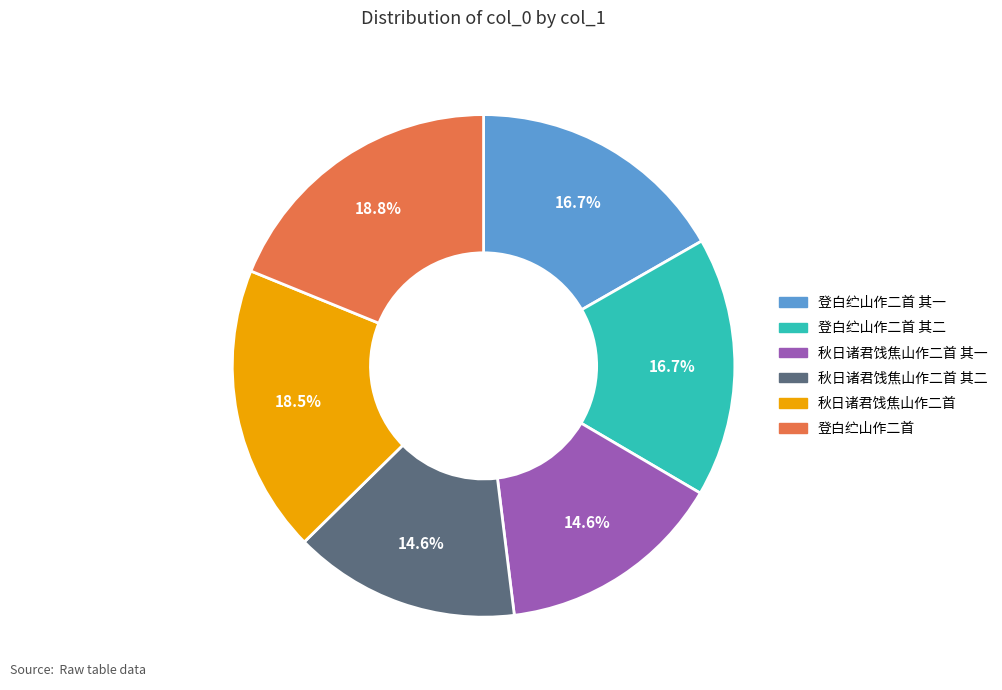

Does any single category account for the majority?

No